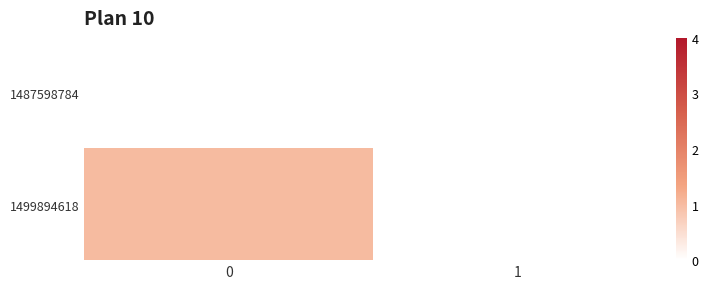

Reading left to right, transcribe all the data shown in this chart.

1487598784: 0=0	1=0
1499894618: 0=1	1=0